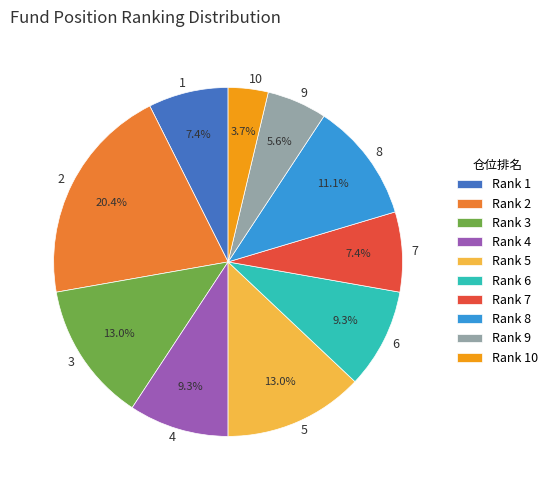

How many segments does this pie chart have?

10